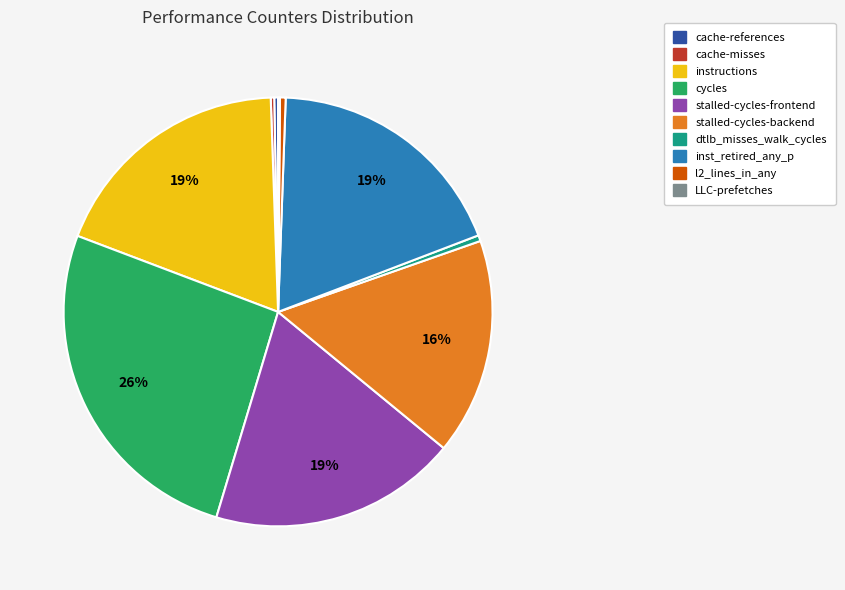

Is the sum of instructions and l2_lines_in_any greater than half?

No